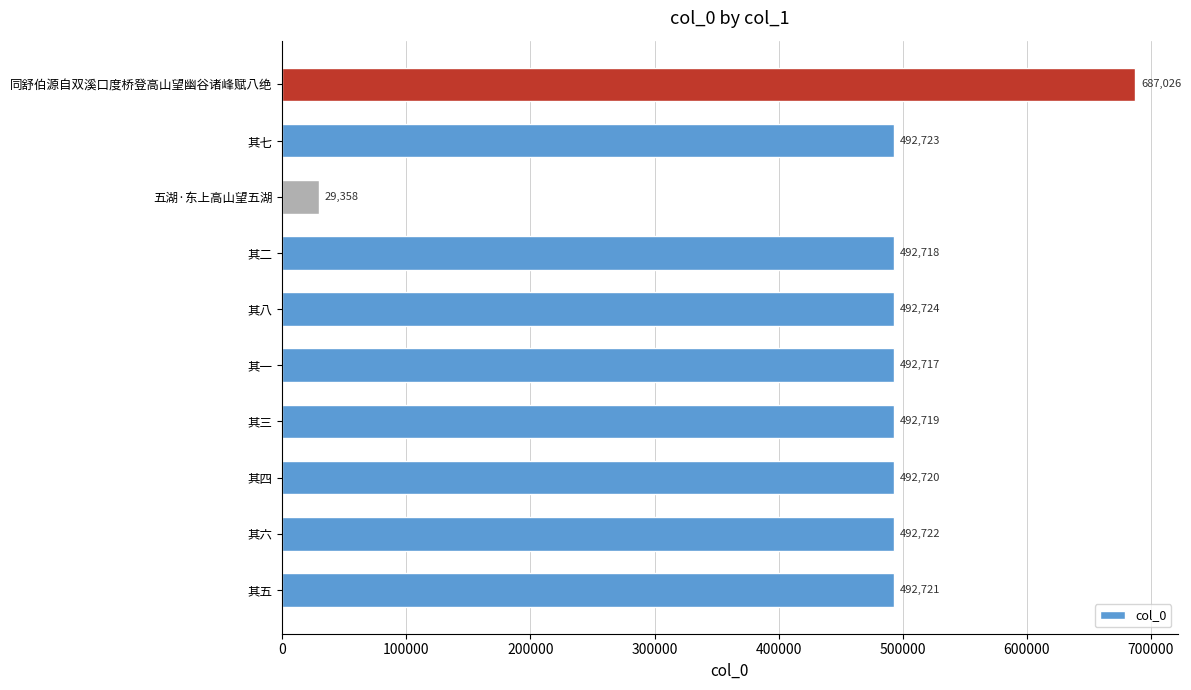

What is the change in value from 其八 to 其二?

-6